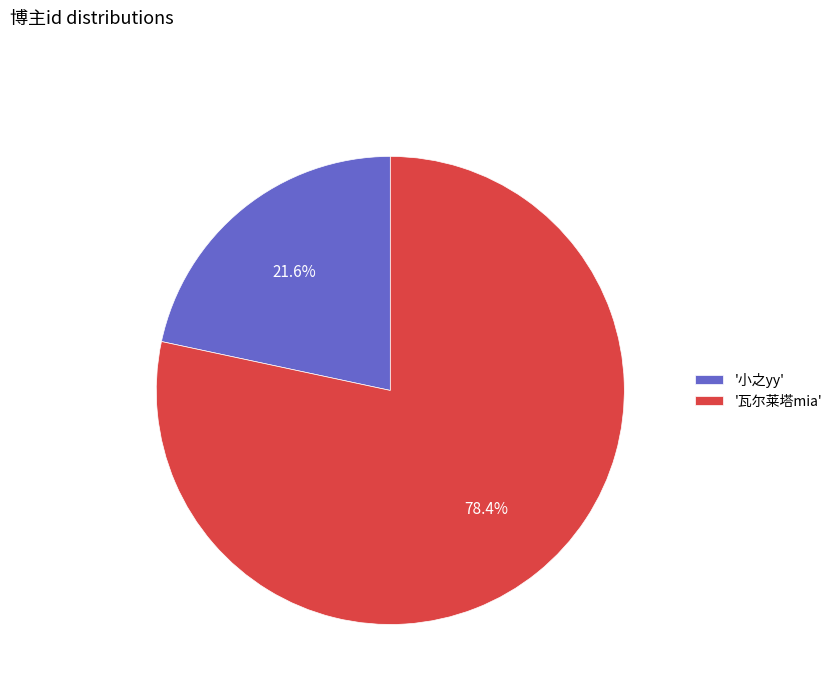

What is the ratio of the value at '瓦尔莱塔mia' to the value at '小之yy'?

3.6